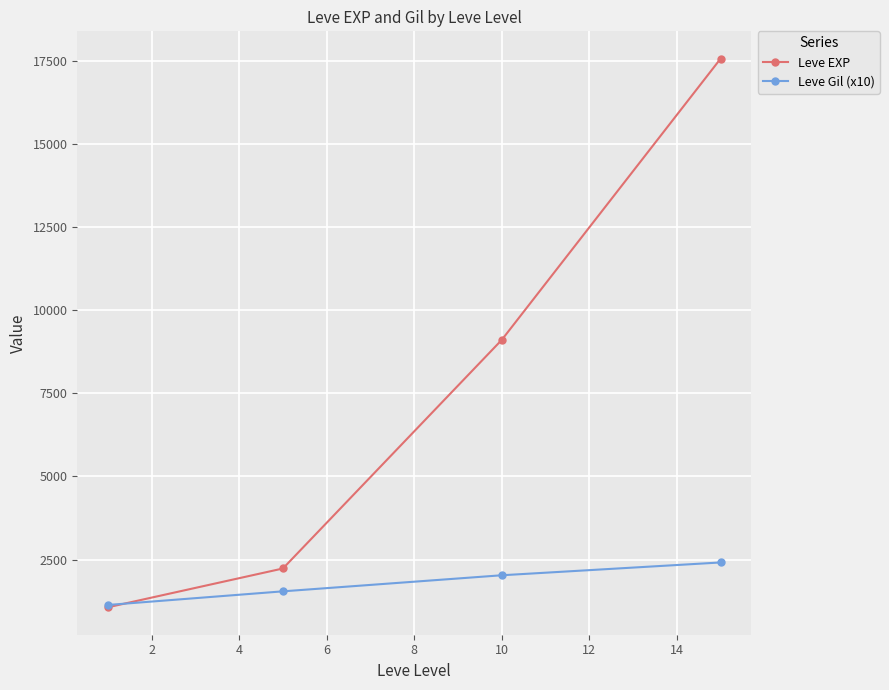

Which series ends up on top after the final intersection of Leve Gil (x10) and Leve EXP?

Leve EXP